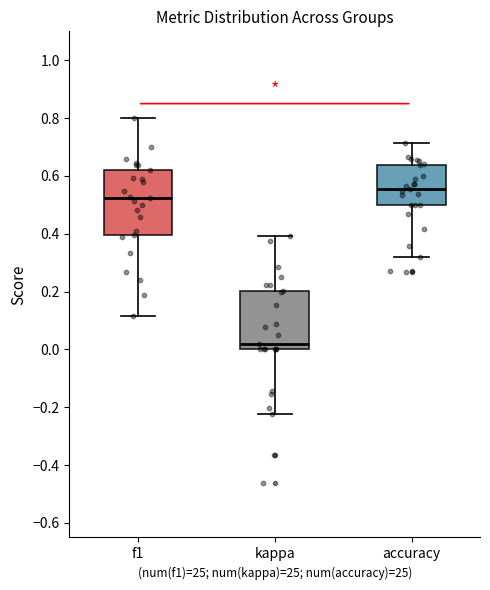

Reading left to right, transcribe this box plot: for each box, give where its median line is, the range the box spans, and where its two whiskers end, as read against the y-axis. The values are not printed on the chart, so give them approximately, as read against the axis.

f1: median 0.52, box 0.40 to 0.62, whiskers 0.12 to 0.80
kappa: median 0.02, box 0.00 to 0.20, whiskers -0.22 to 0.40
accuracy: median 0.56, box 0.50 to 0.64, whiskers 0.32 to 0.72